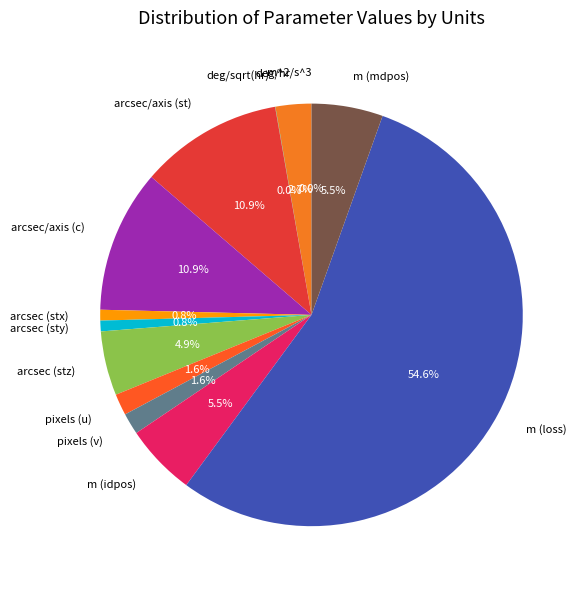

To the nearest percent, what is the difference between the largest and smallest slice percentages?

55%